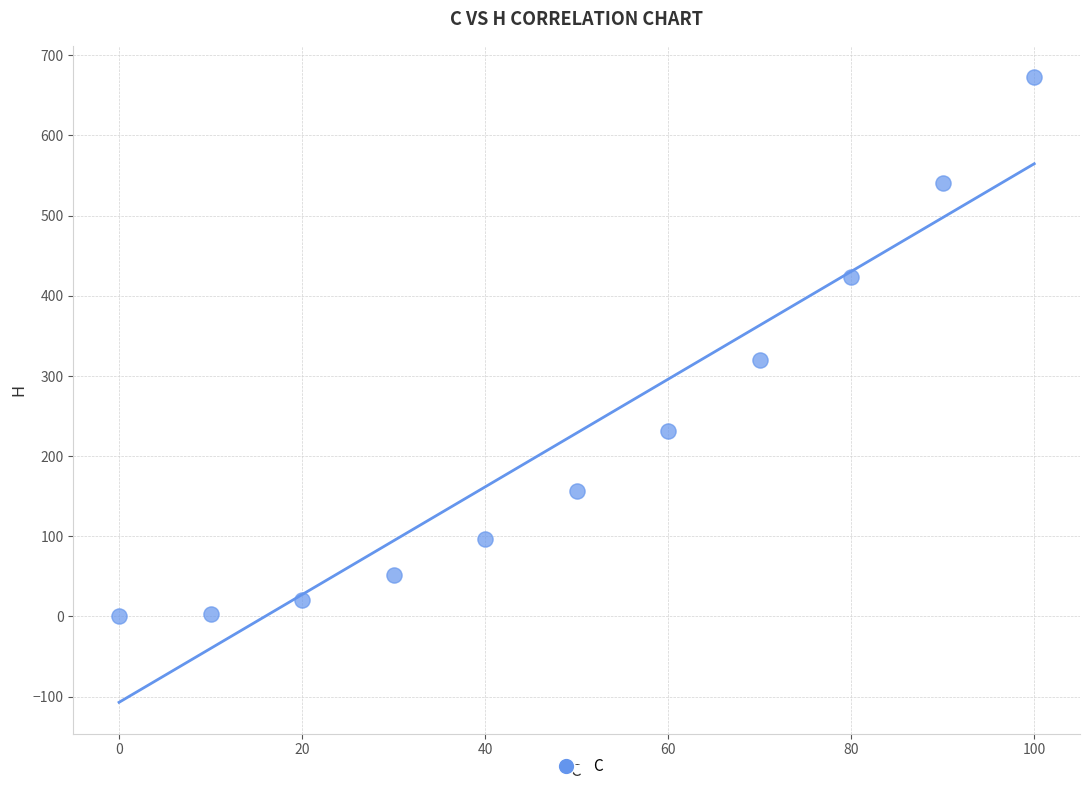

What is the average X value?

50.0